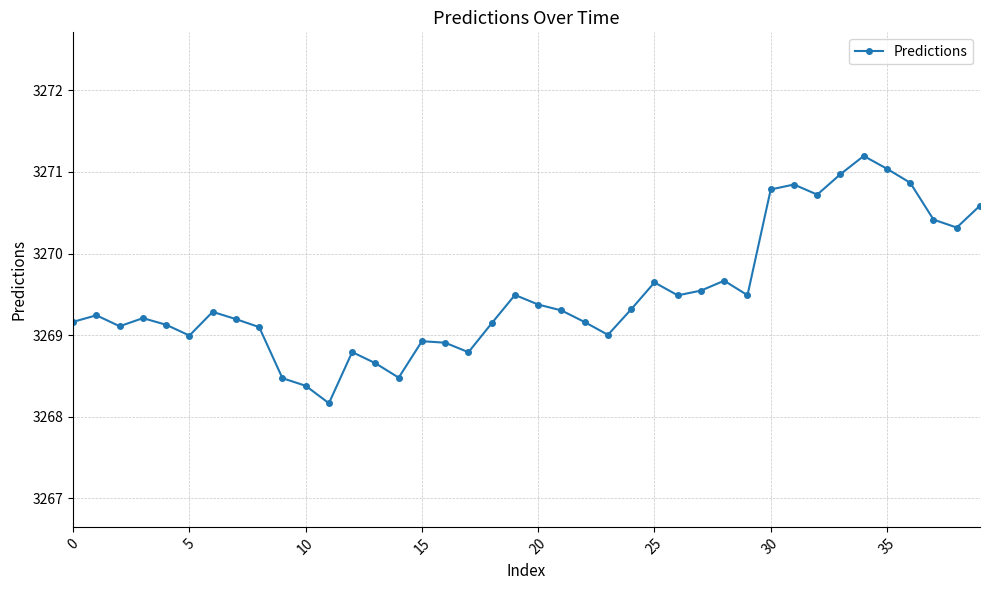

What is the value of the 34th point from the left?

3271.0